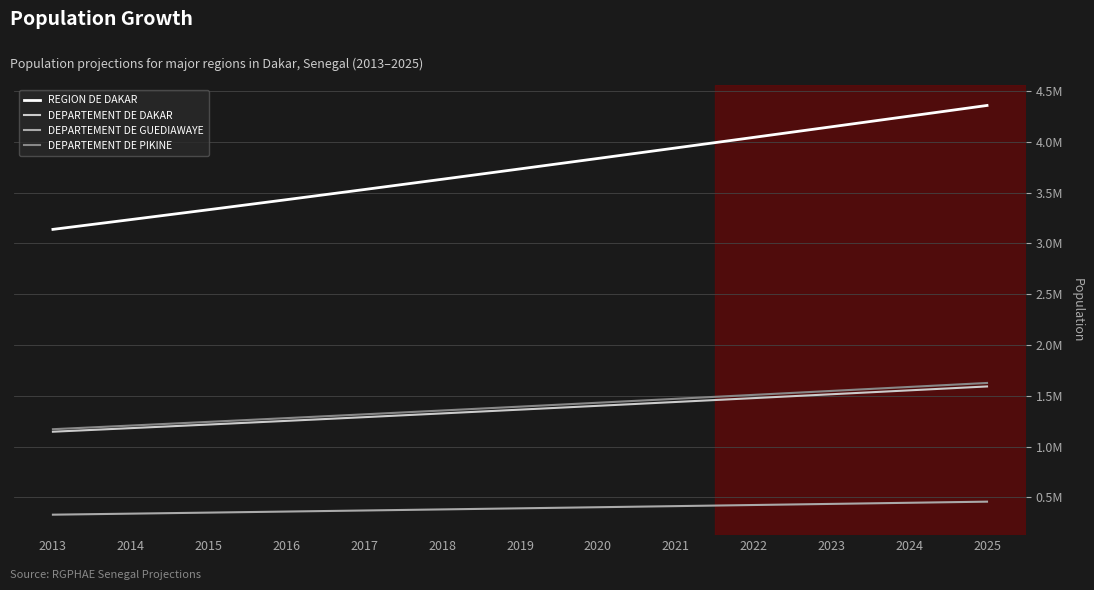

List the labels in order of REGION DE DAKAR value, largest first.

2025, 2024, 2023, 2022, 2021, 2020, 2019, 2018, 2017, 2016, 2015, 2014, 2013